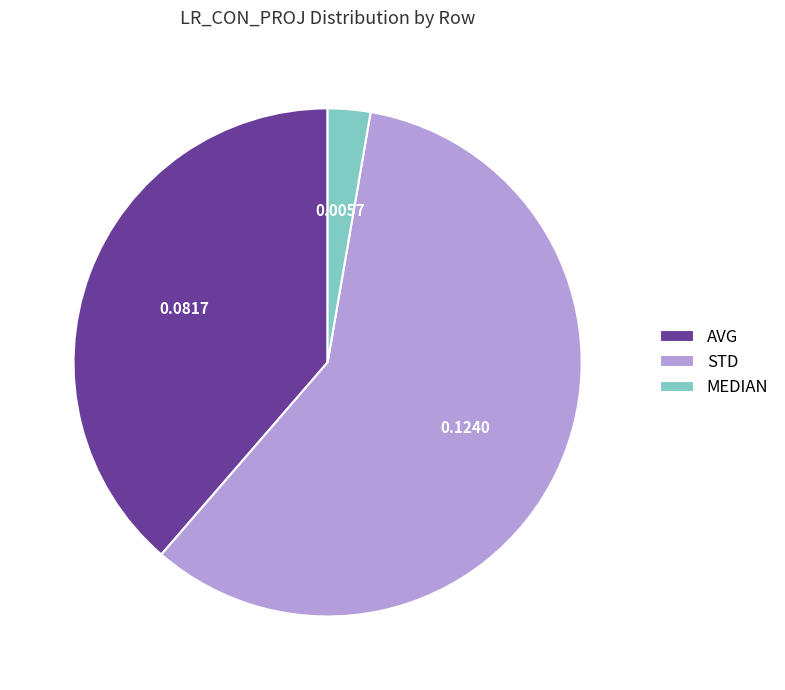

Which category has the smallest portion of the pie?

MEDIAN